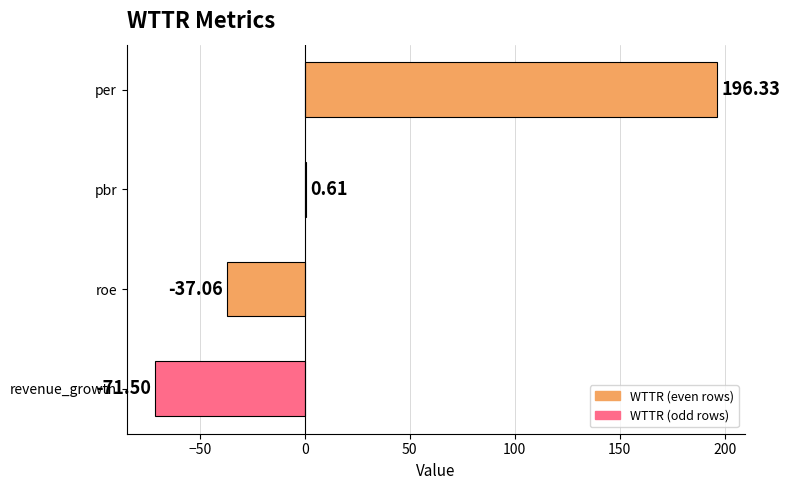

Which label corresponds to the largest value in the chart?

per